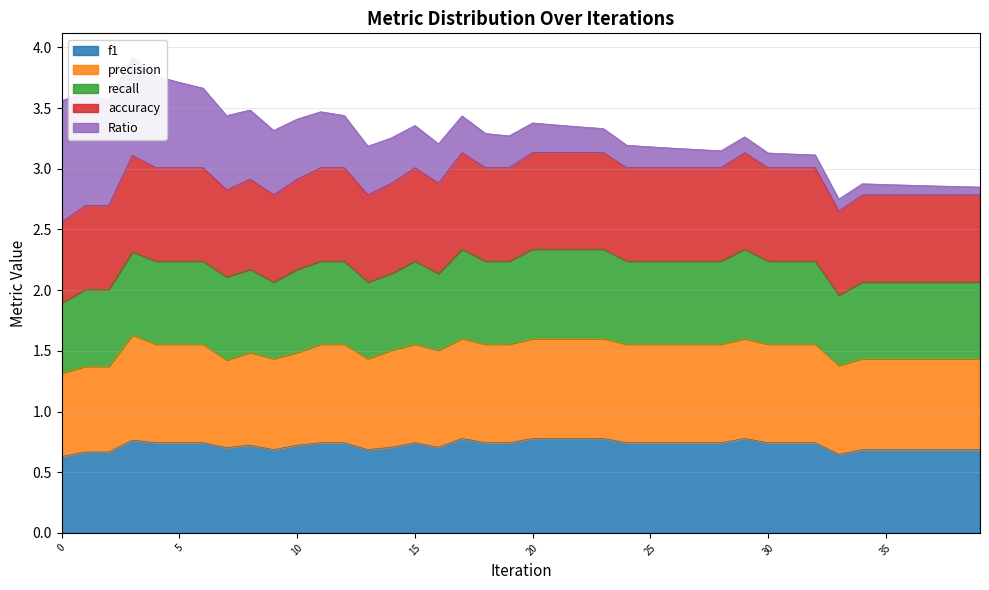

True or false: accuracy and f1 cross at least once.

False